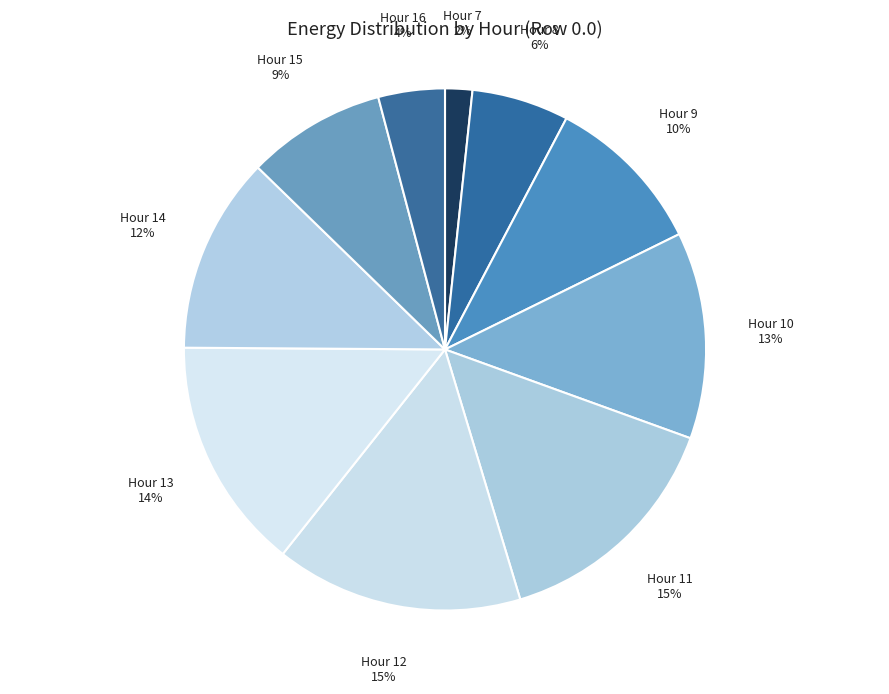

Is Hour 12 the majority of the pie?

No